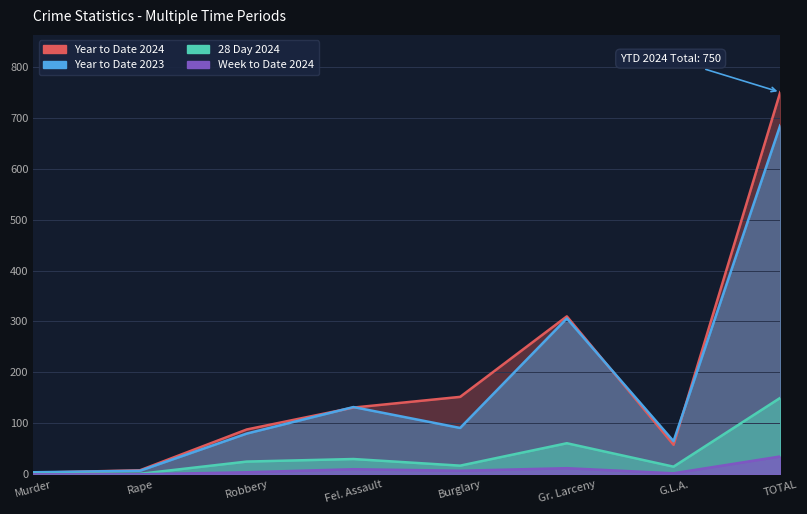

How many interior local valleys does the Week to Date 2024 series have?

2